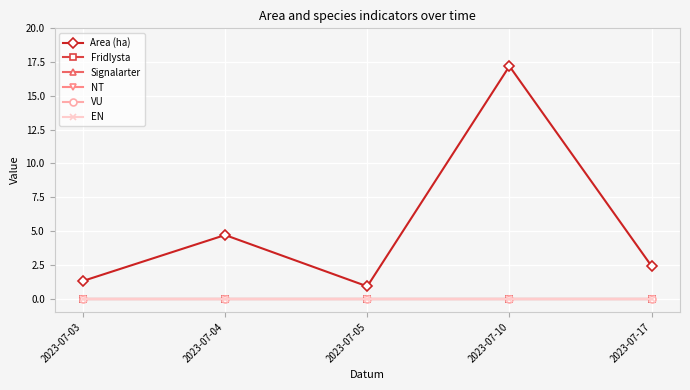

Does the chart have visible grid lines?

Yes